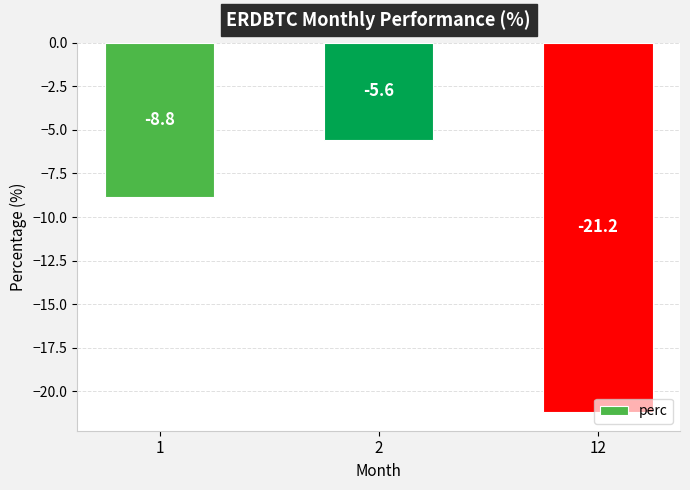

List the labels in order of value, smallest first.

12, 1, 2